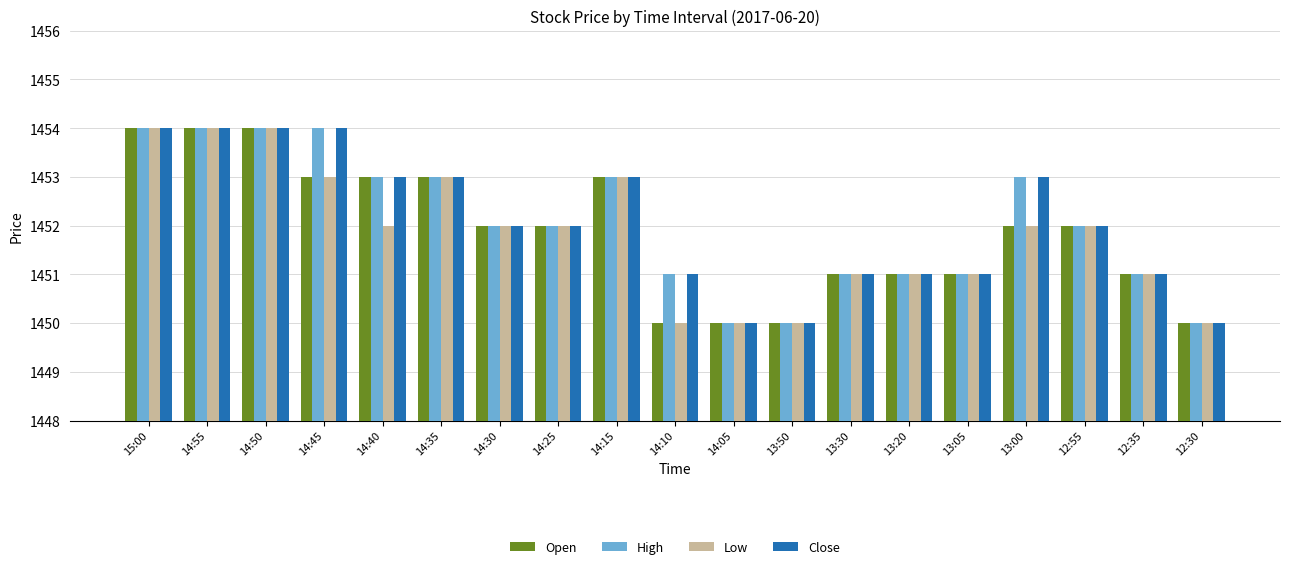

What is the total value across all series at 14:45?

5814